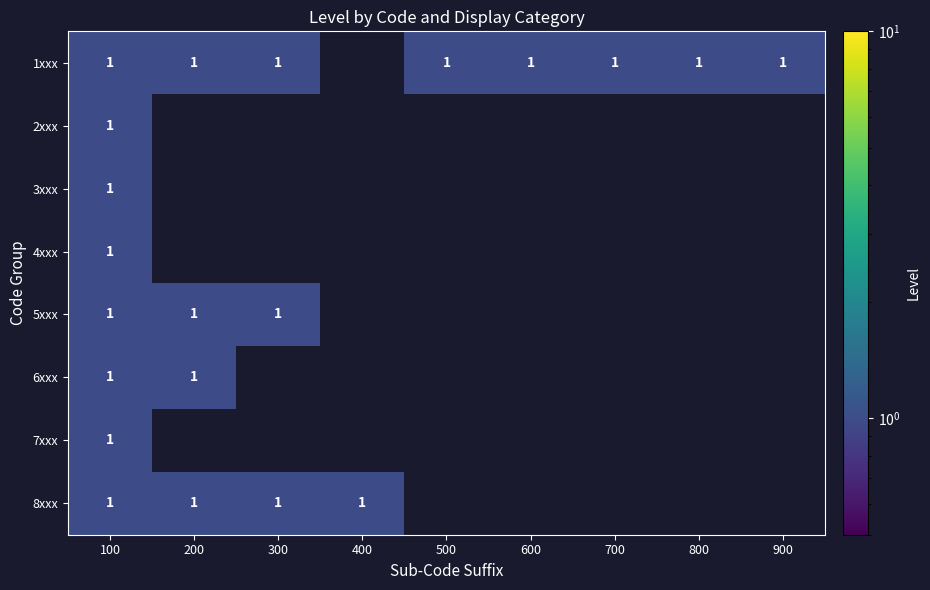

Is it true that 1xxx equals 1 at 800?

True